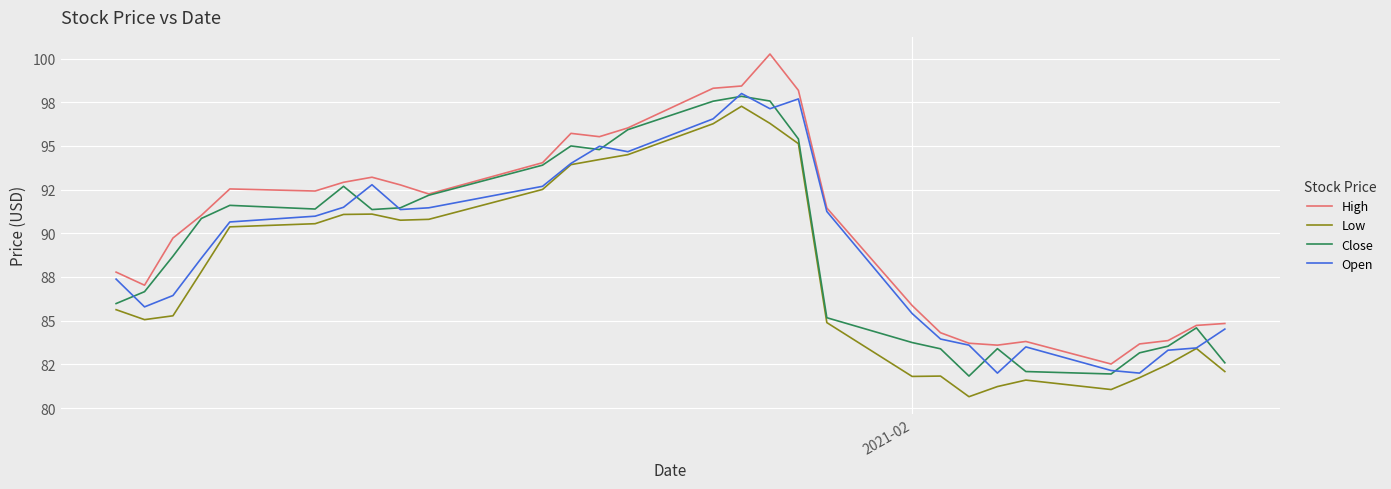

Is this an area chart (filled region under the line)?

No